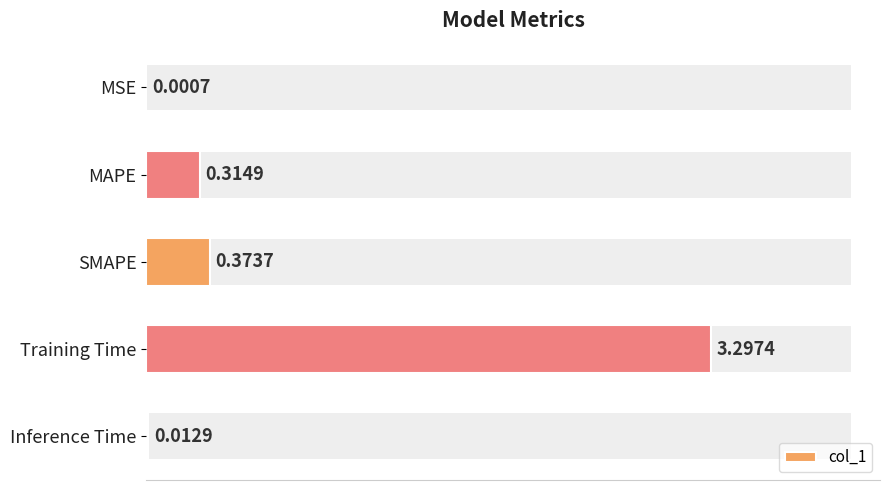

At which label is the value closest to 1?

SMAPE